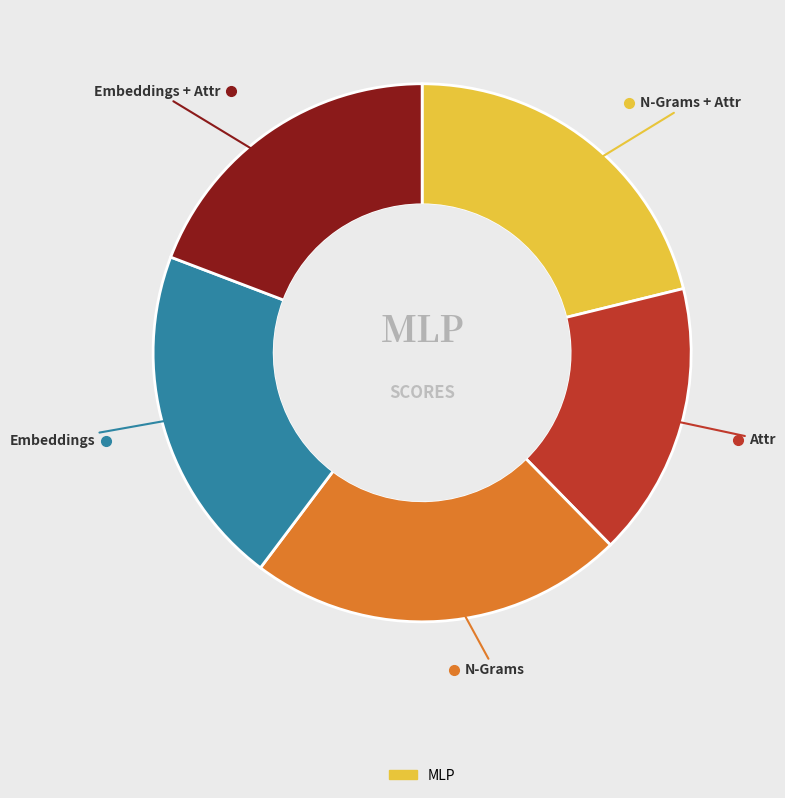

Is there any slice that represents more than half of the pie?

No